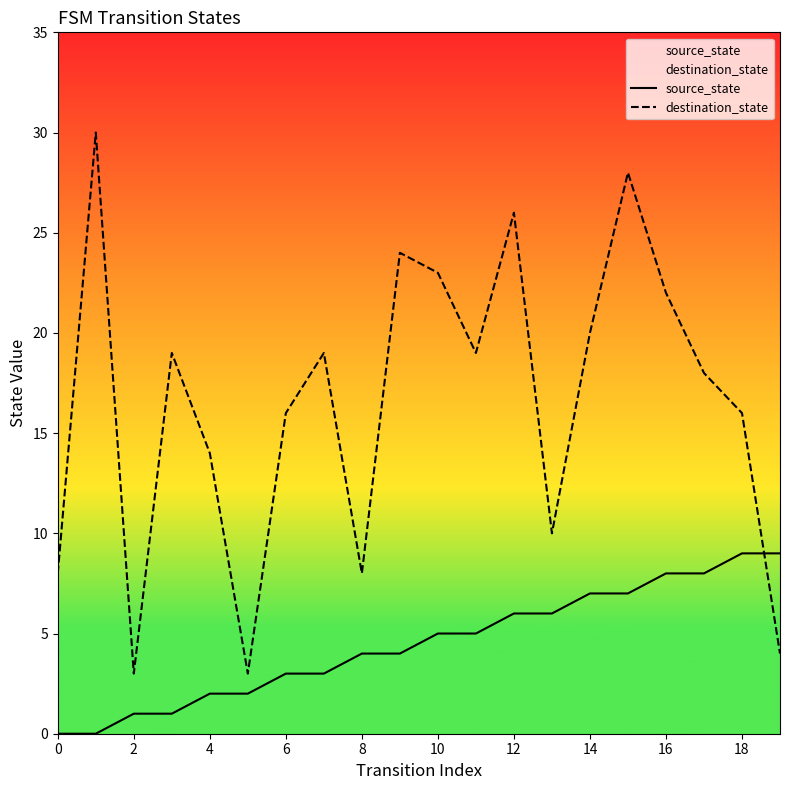

Rank the series by their average value, from highest to lowest.

destination_state, source_state